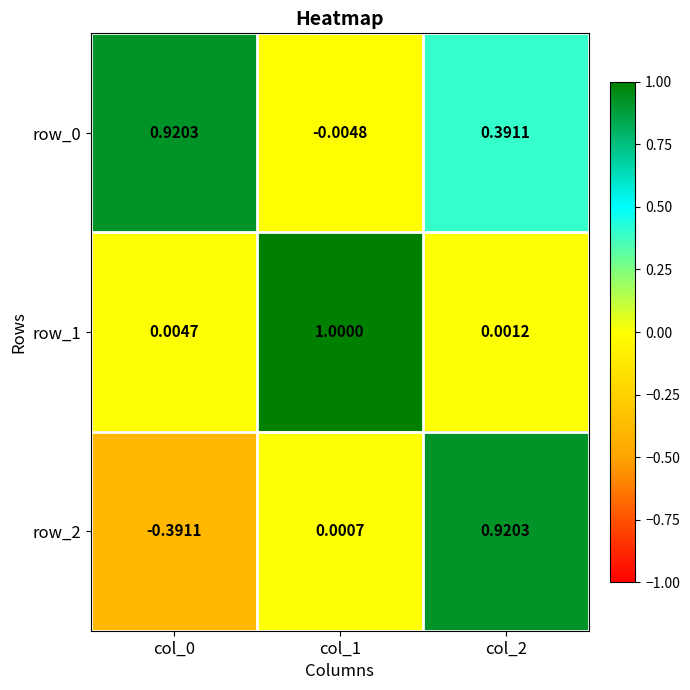

Is the value of row_1 at col_1 greater than the value of row_2 at col_1?

Yes